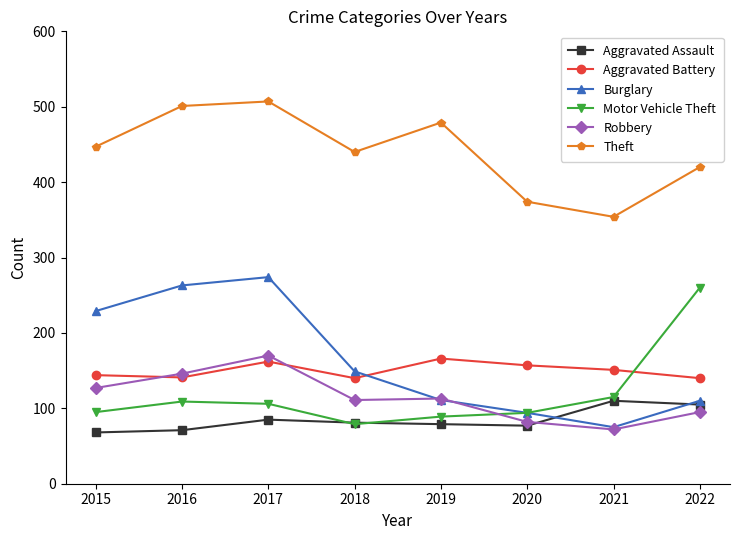

What is the difference between the second highest and second lowest values in the Aggravated Battery series?

22